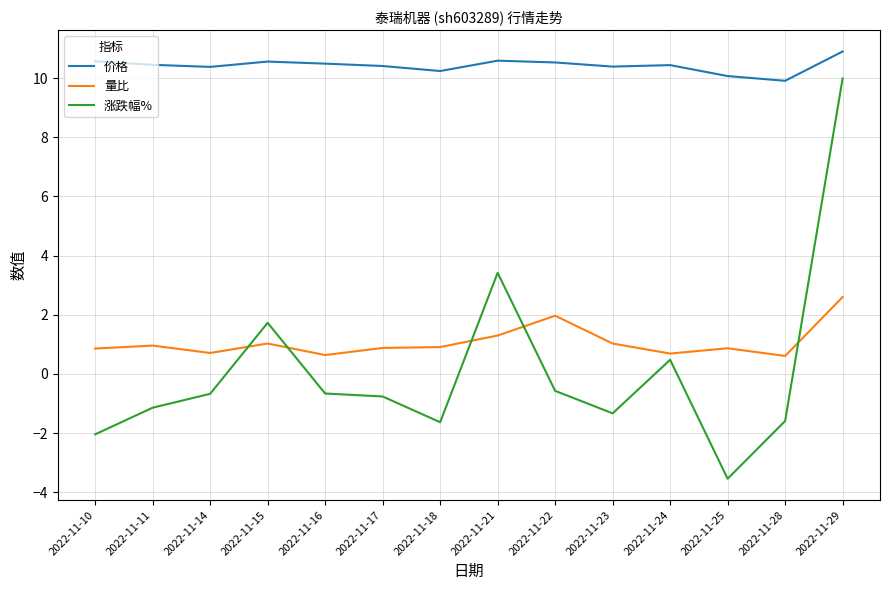

What is the maximum value for 量比?

2.6